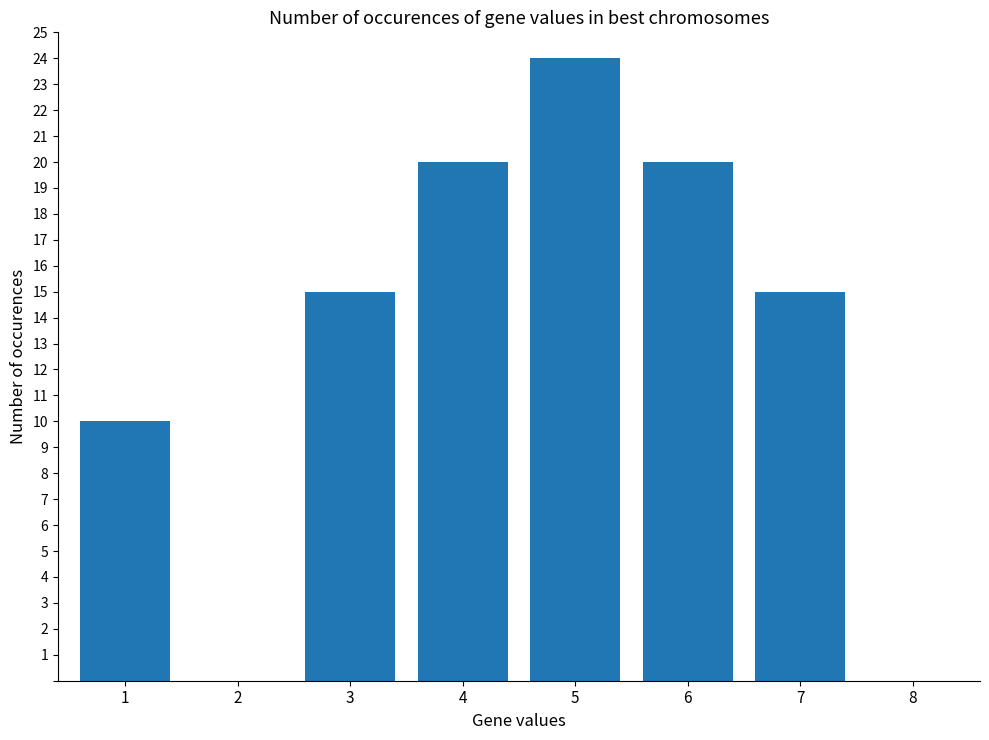

Which has a higher value, 1 or 2?

1